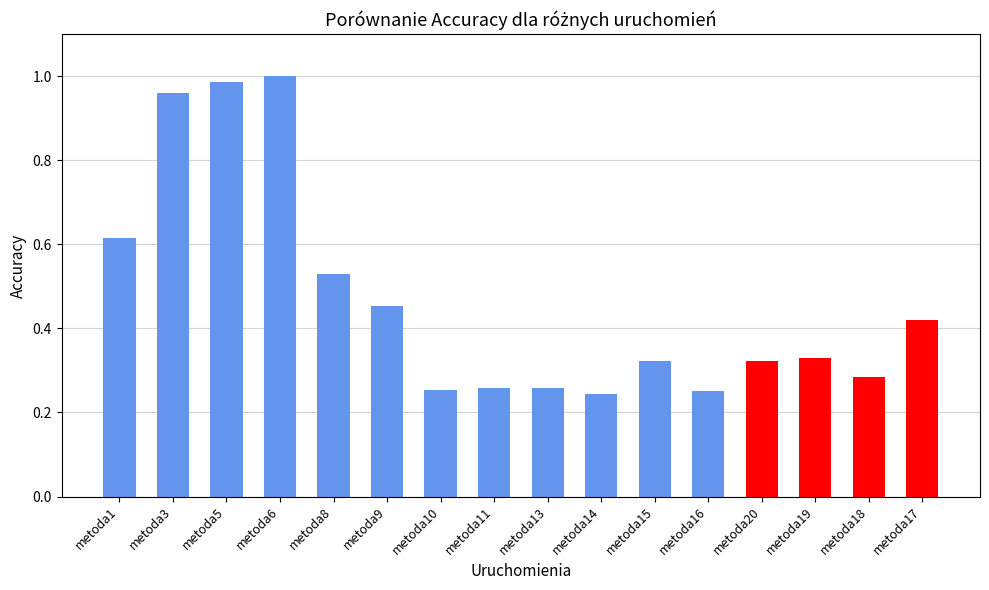

Is it true that the value at metoda11 is 0.4?

False